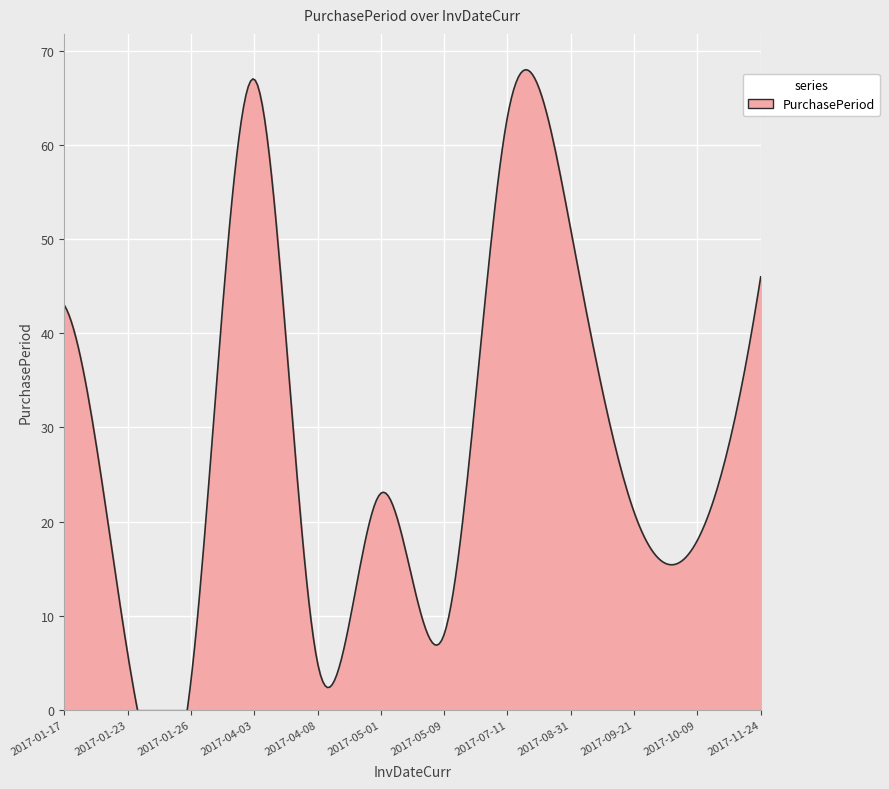

The value at 2017-07-11 is 101. True or false?

False